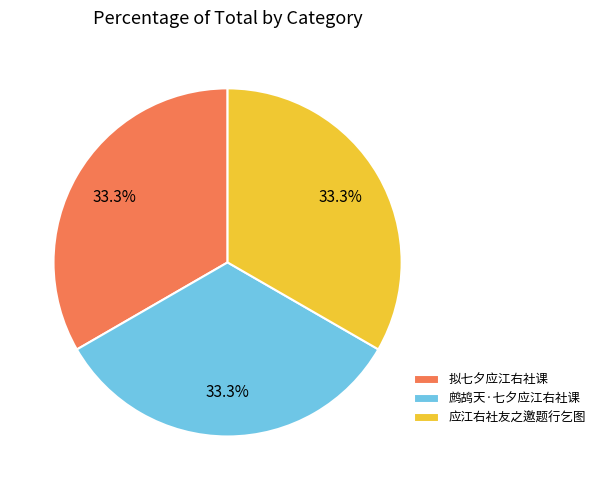

Combined, do 鹧鸪天·七夕应江右社课 and 拟七夕应江右社课 account for over 50%?

Yes